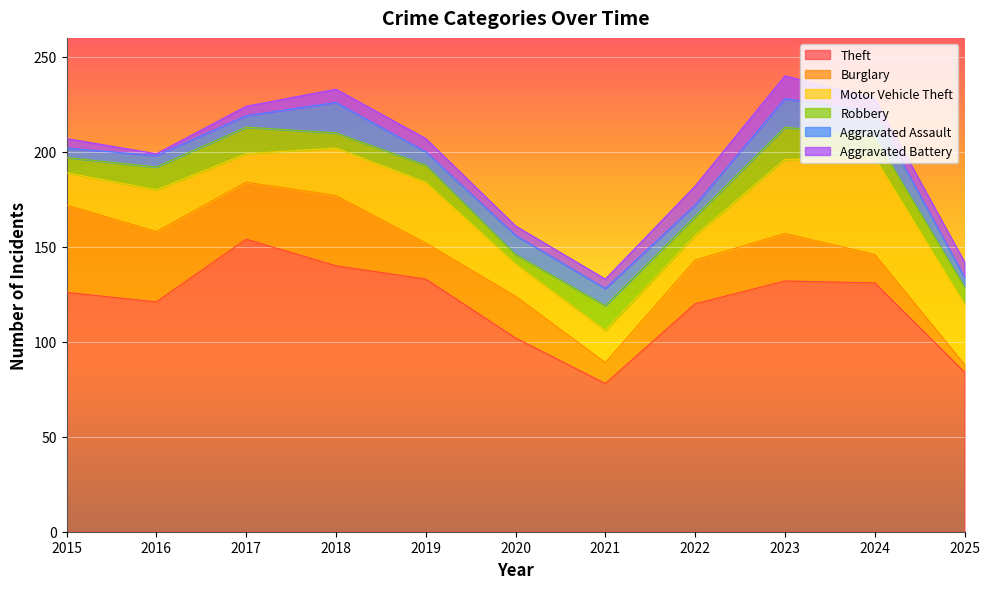

What is the minimum value for Burglary?

4